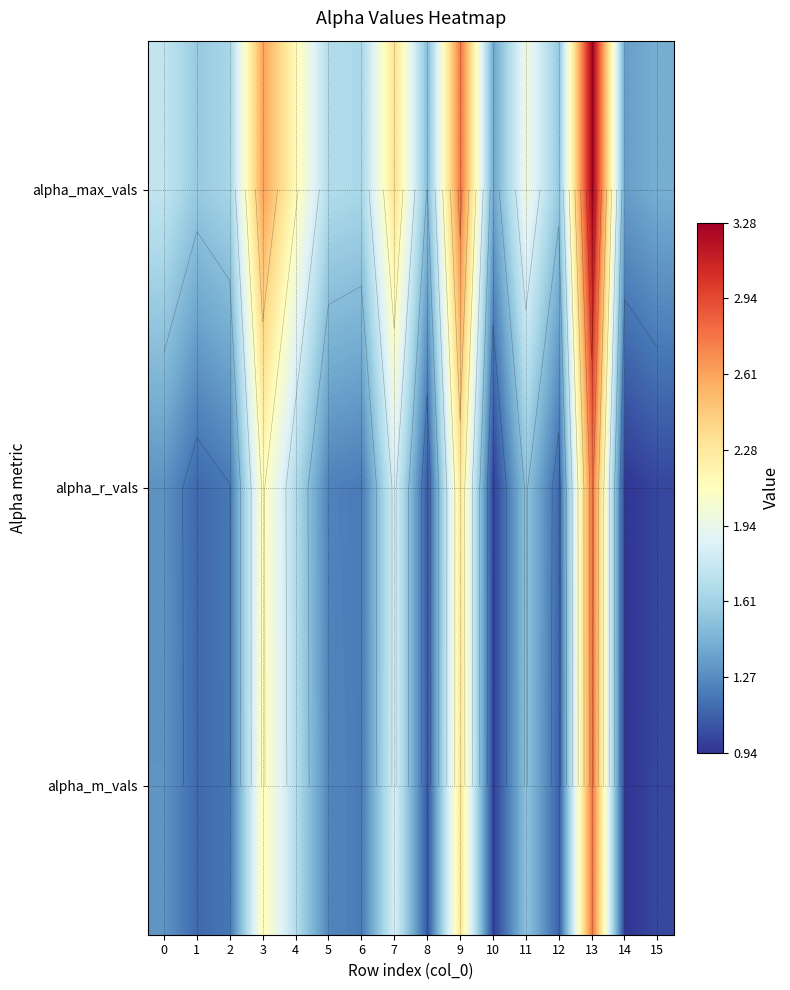

What is the difference between the alpha_r_vals values at 3 and 5?

0.9